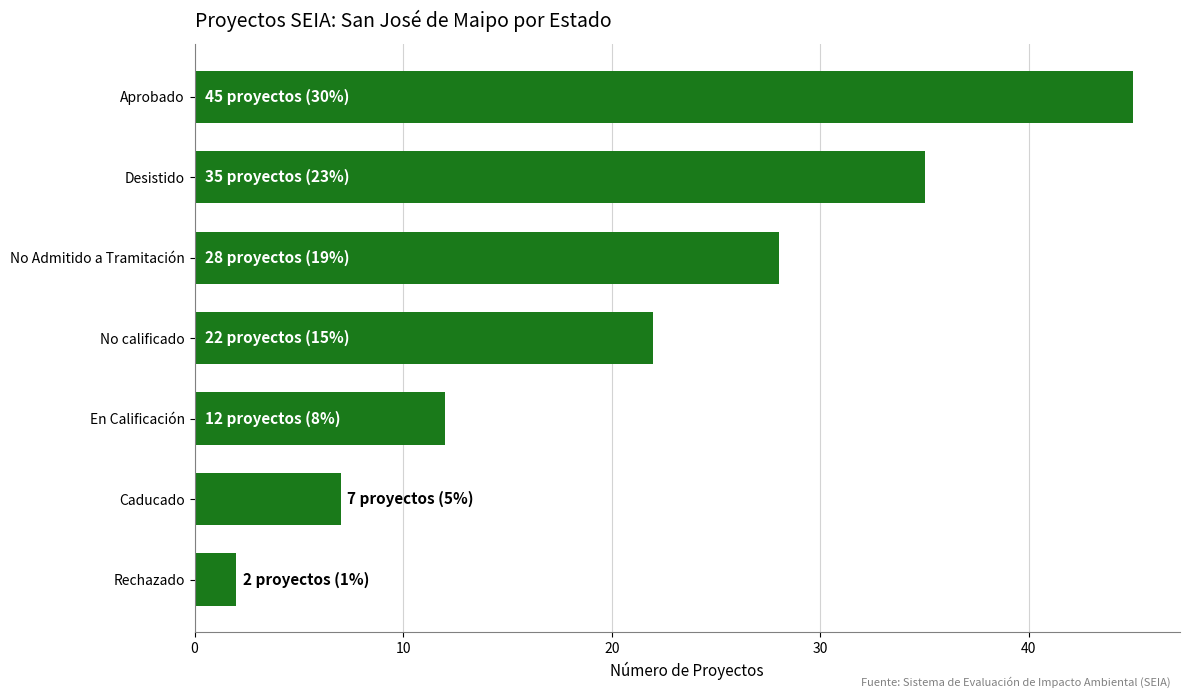

The chart shows a value of 14 at No Admitido a Tramitación. True or false?

False